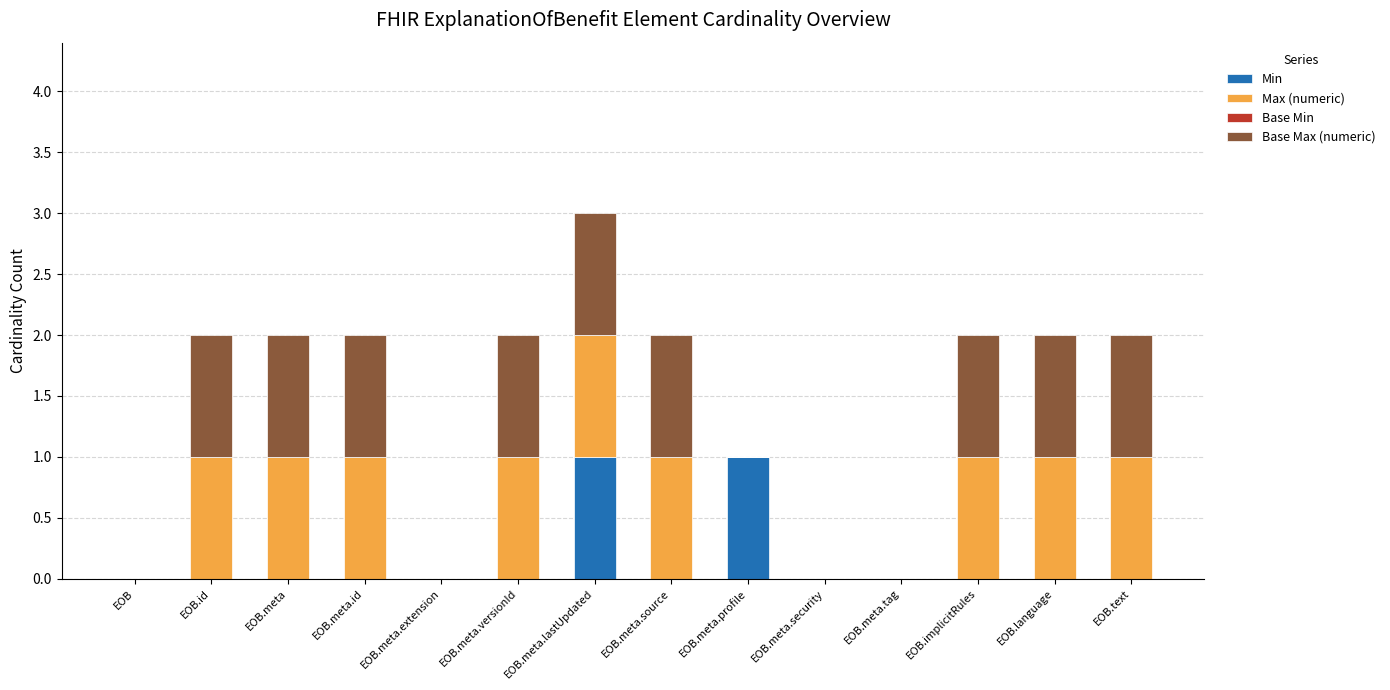

At which category is the sum across all series the highest?

EOB.meta.lastUpdated